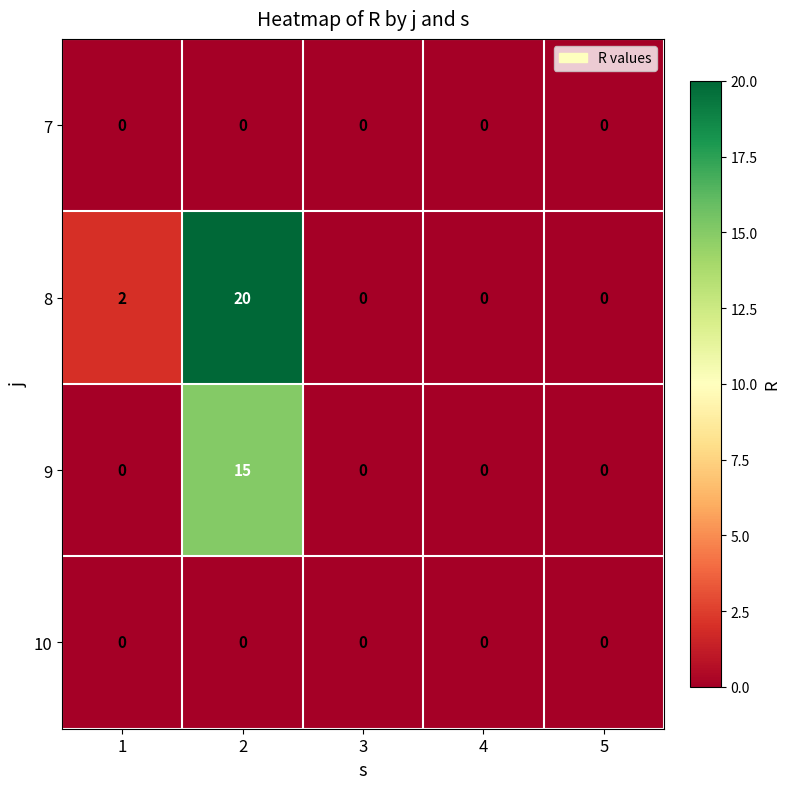

How many categories are shown in the chart?

5